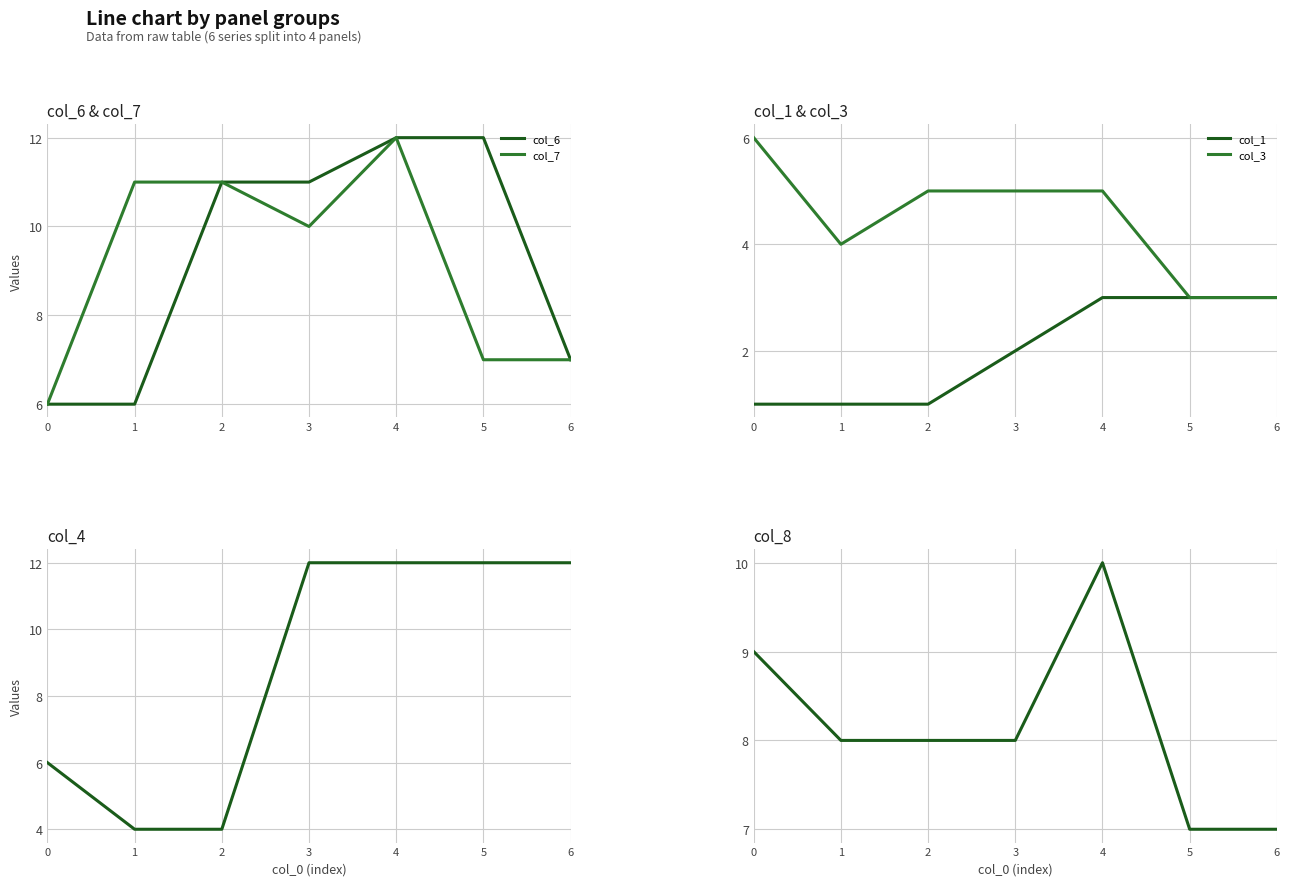

Which series has the largest range (max minus min)?

col_4